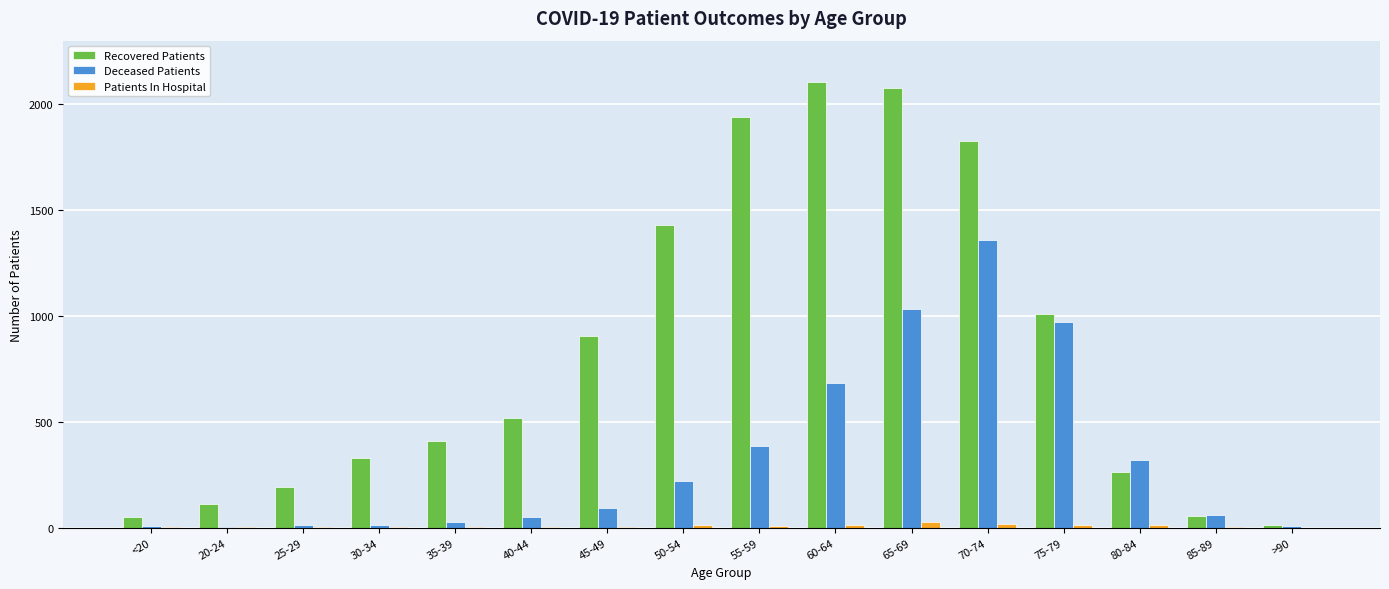

At which label is Recovered Patients closest to 1058?

75-79